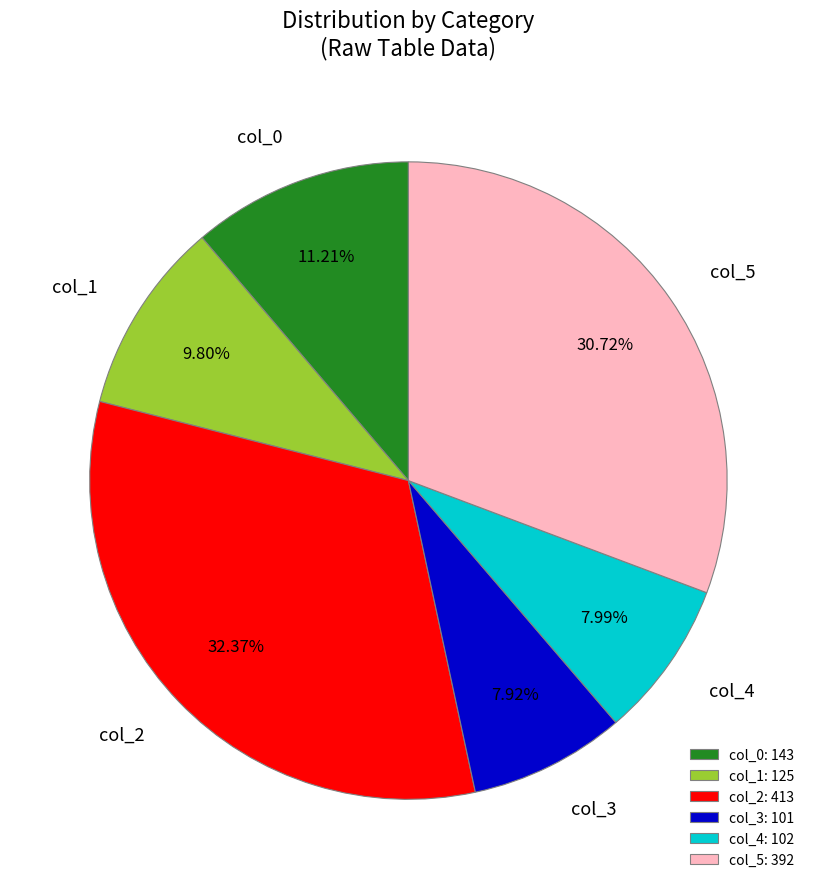

Combined, do col_0 and col_1 account for over 50%?

No